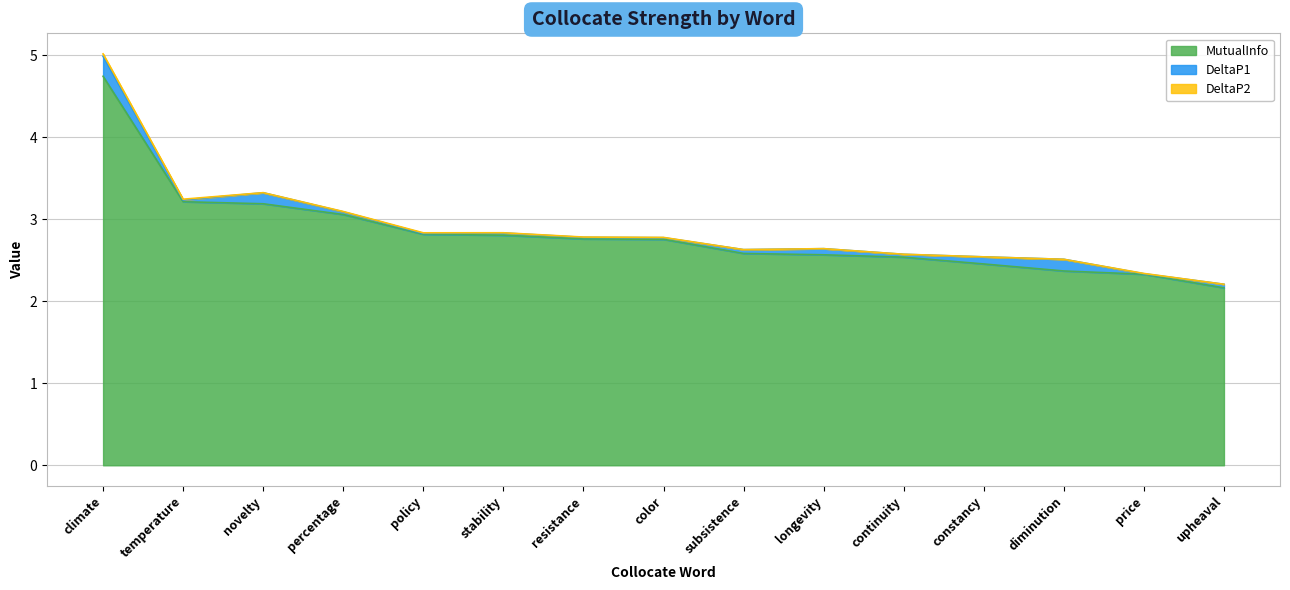

Between novelty and continuity, which is larger?

novelty